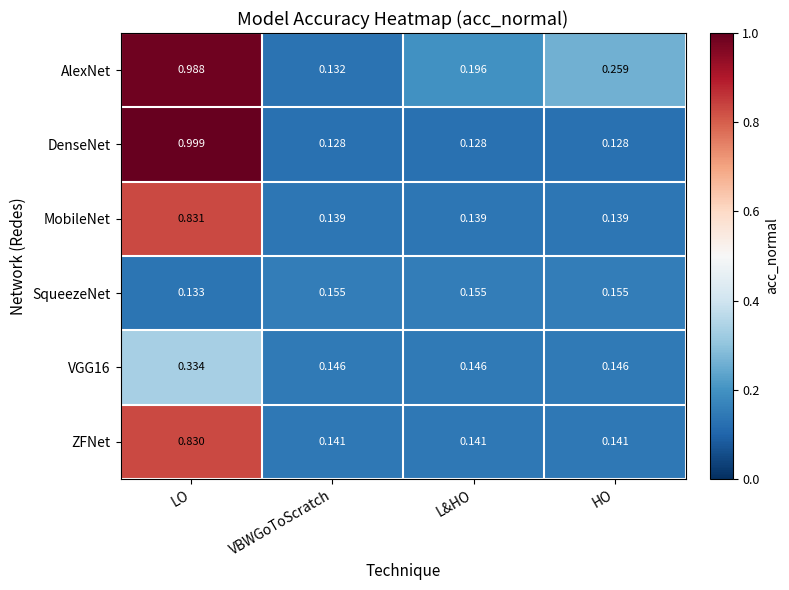

Which category has the highest value in the MobileNet series?

LO